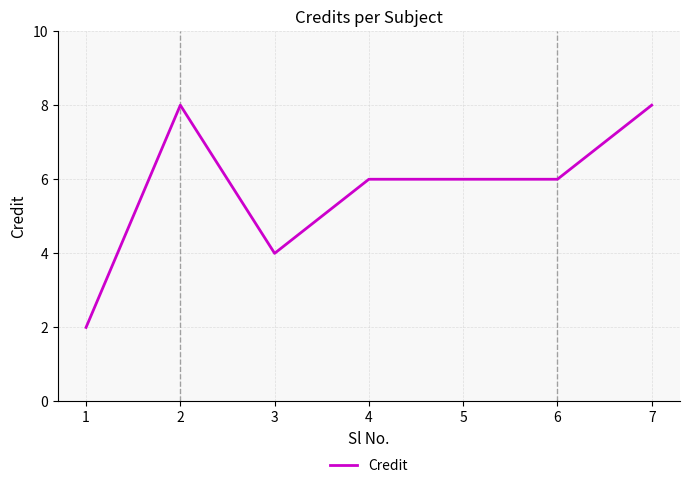

The chart shows a value of 3 at 1. True or false?

False